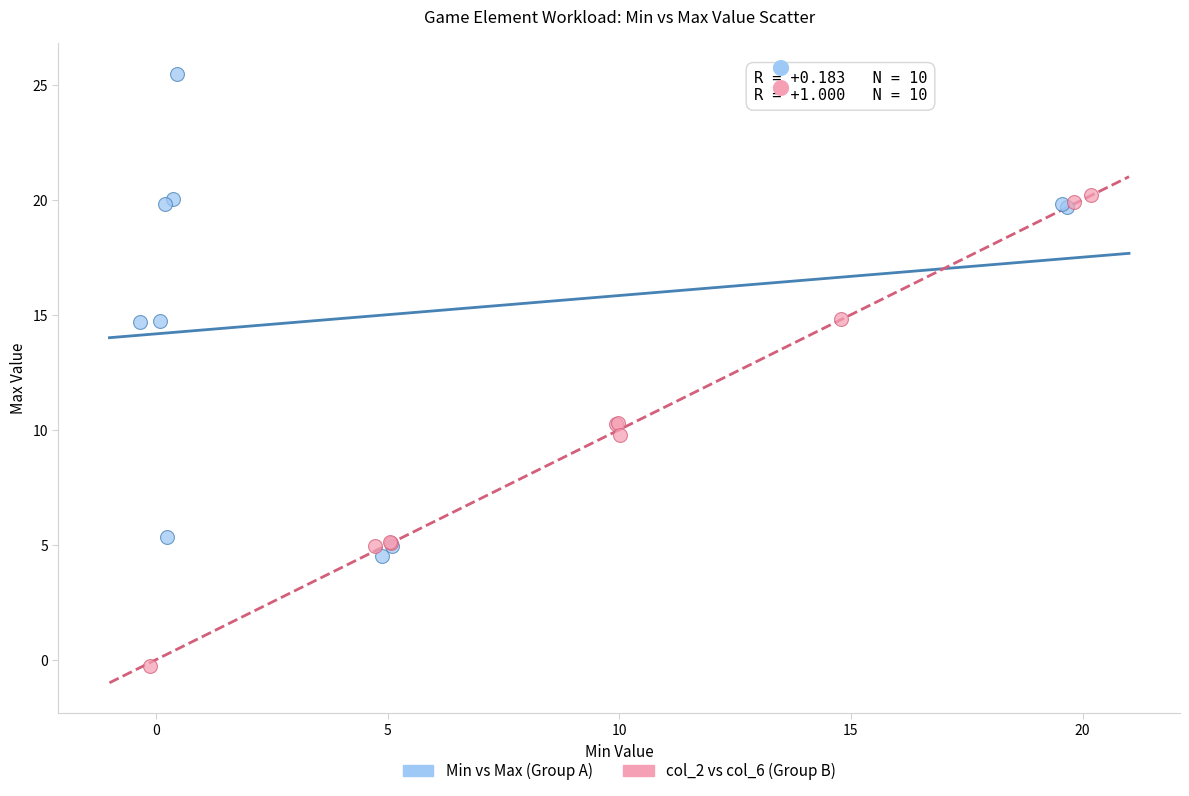

What are all the series names shown in the legend?

Min vs Max (Group A), col_2 vs col_6 (Group B)